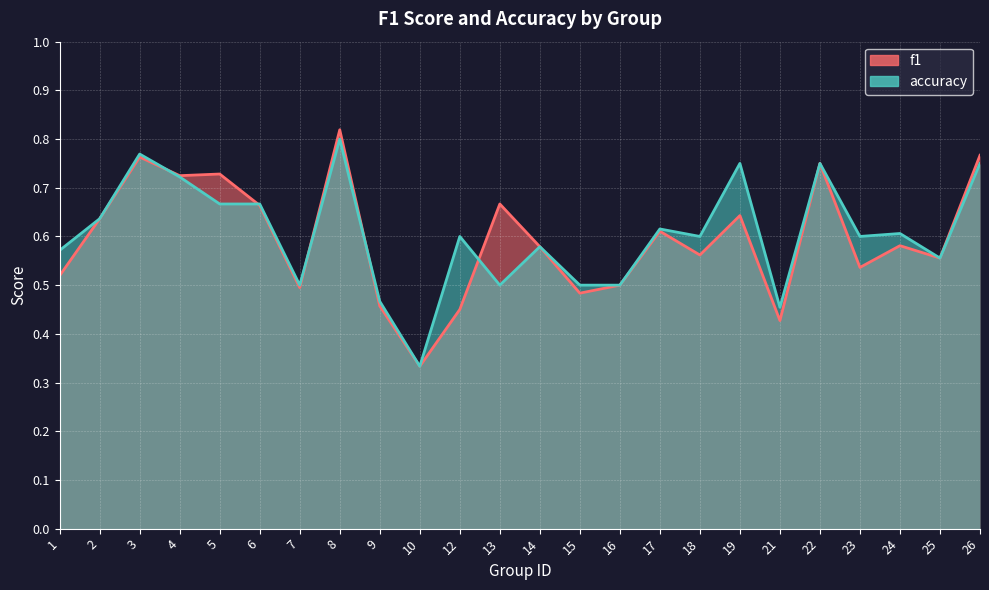

In f1, how many points are higher than both neighbors (excluding endpoints)?

8